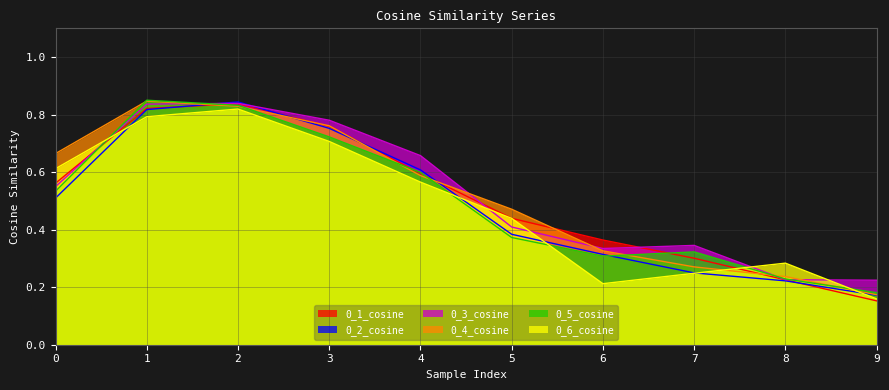

Reading left to right, what are all the values shown in this chart?

0_1_cosine: 0.6	0.8	0.8	0.8	0.6	0.4	0.4	0.3	0.2	0.2
0_2_cosine: 0.5	0.8	0.8	0.8	0.6	0.4	0.3	0.2	0.2	0.2
0_3_cosine: 0.5	0.8	0.8	0.8	0.7	0.4	0.3	0.3	0.2	0.2
0_4_cosine: 0.7	0.8	0.8	0.8	0.6	0.5	0.3	0.3	0.2	0.2
0_5_cosine: 0.5	0.9	0.8	0.7	0.6	0.4	0.3	0.3	0.2	0.2
0_6_cosine: 0.6	0.8	0.8	0.7	0.6	0.4	0.2	0.2	0.3	0.2